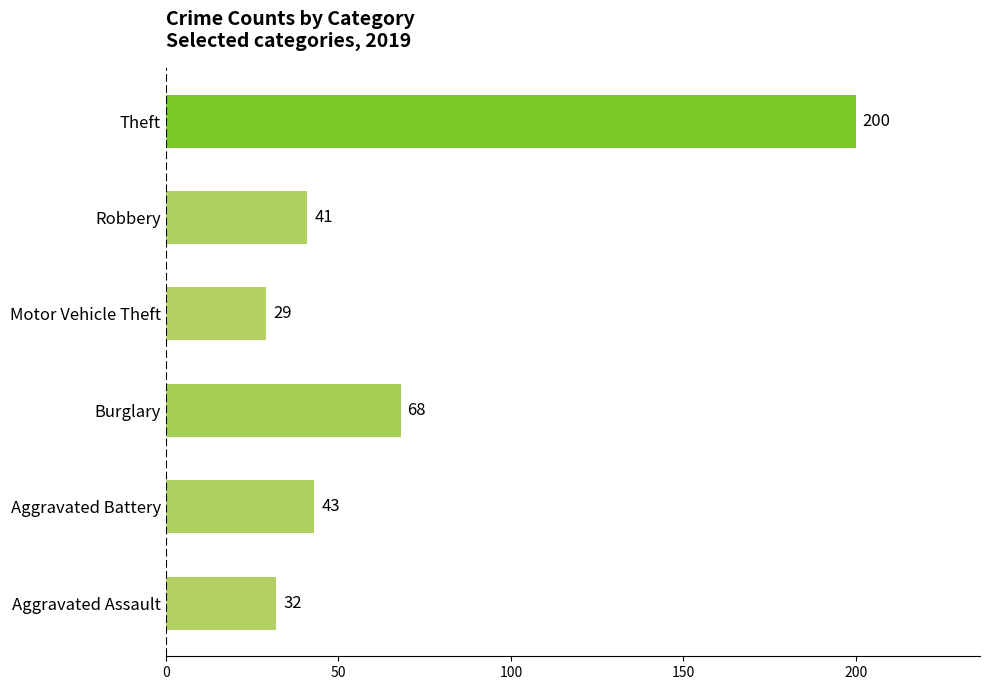

Which category has the highest value across all series?

Theft